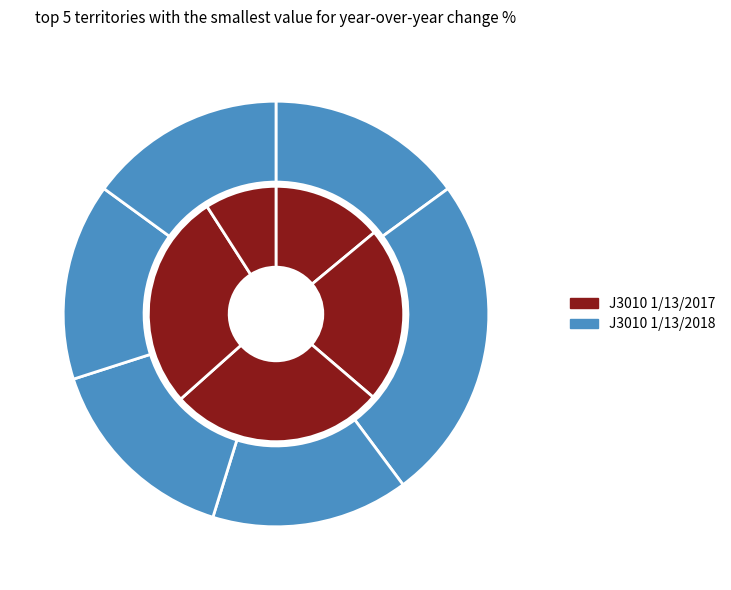

How many slices are in this pie chart?

11